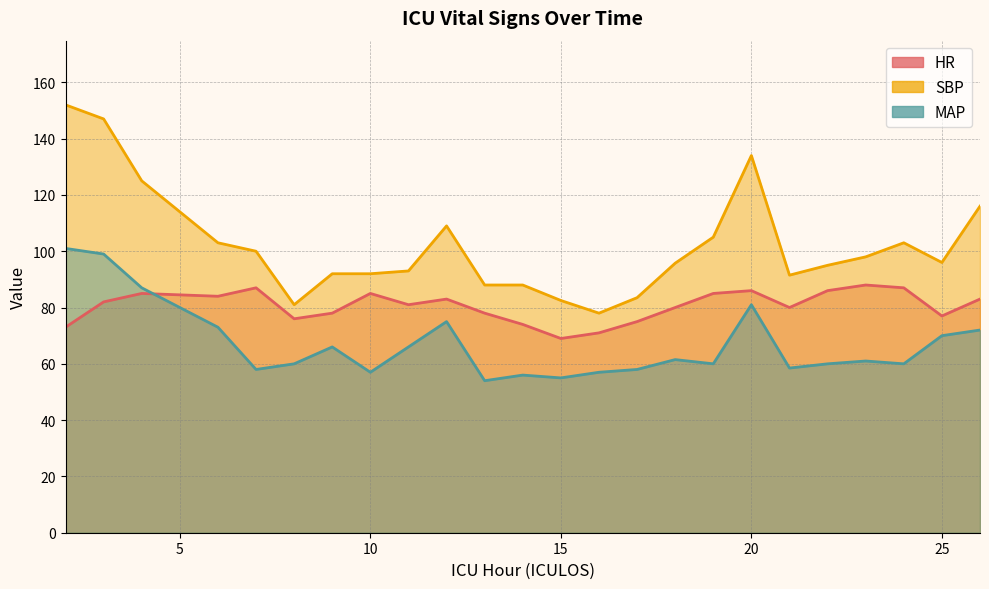

True or false: MAP and SBP cross at least once.

False